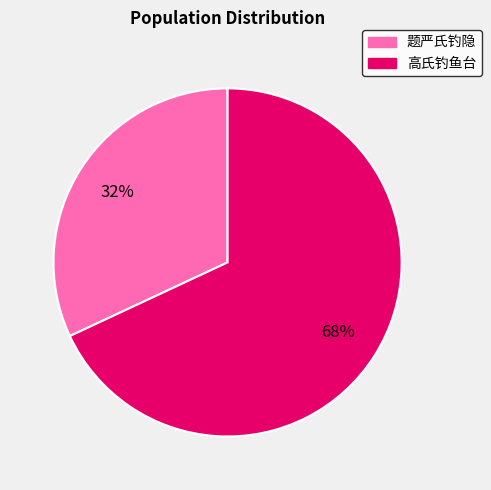

Approximately how many times larger is the value at 题严氏钓隐 compared to 高氏钓鱼台?

0.5